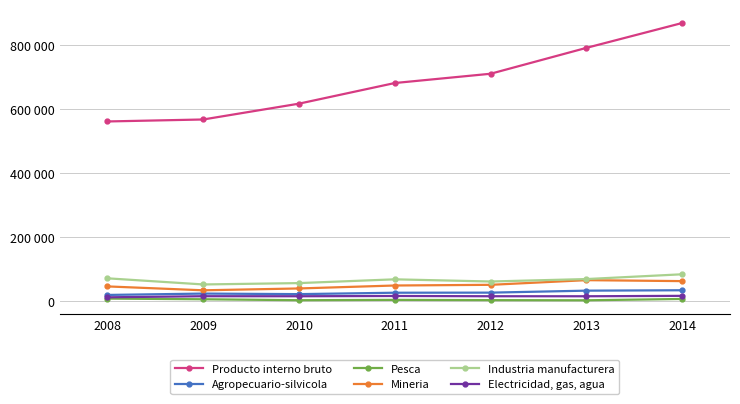

Is it true that Agropecuario-silvicola equals 39634 at 2012?

False